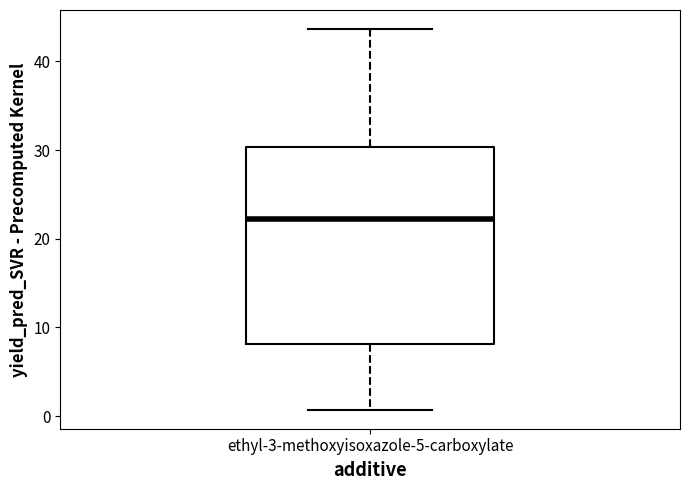

Read this box plot against the y-axis: the position of the median line, the range covered by the box, and the ends of both whiskers. The values are not printed on the chart, so give them approximately, as read against the axis.

median 22, box 8 to 30, whiskers 1 to 44